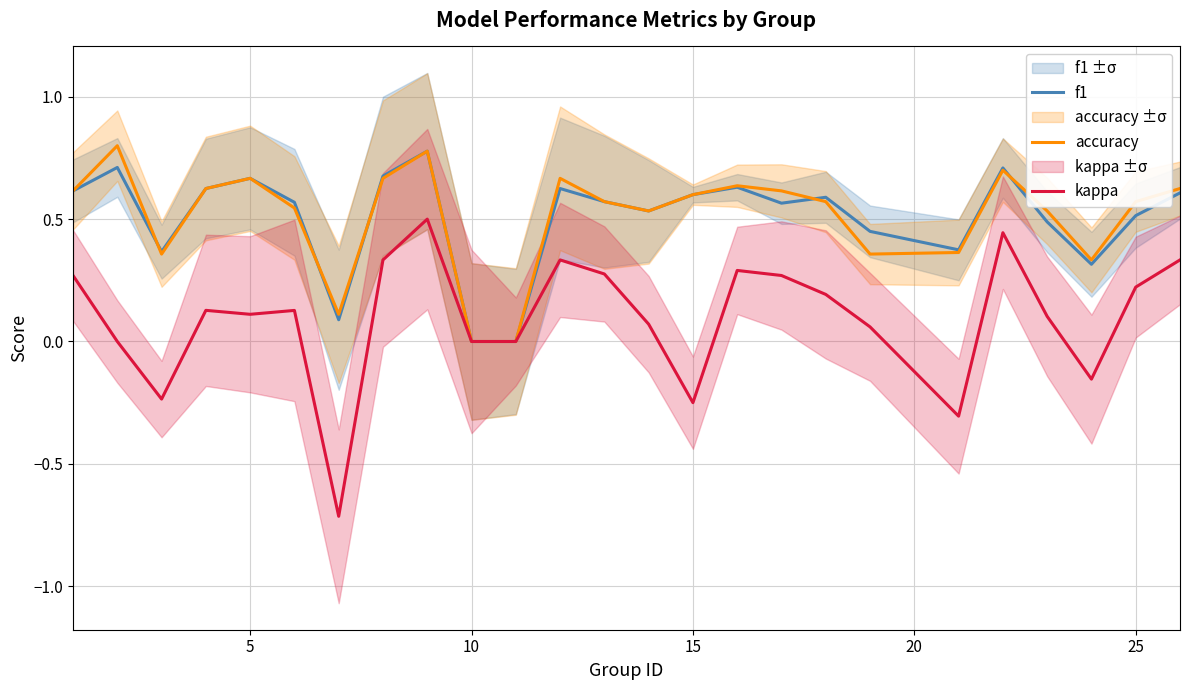

How many lines are shown in the chart?

3